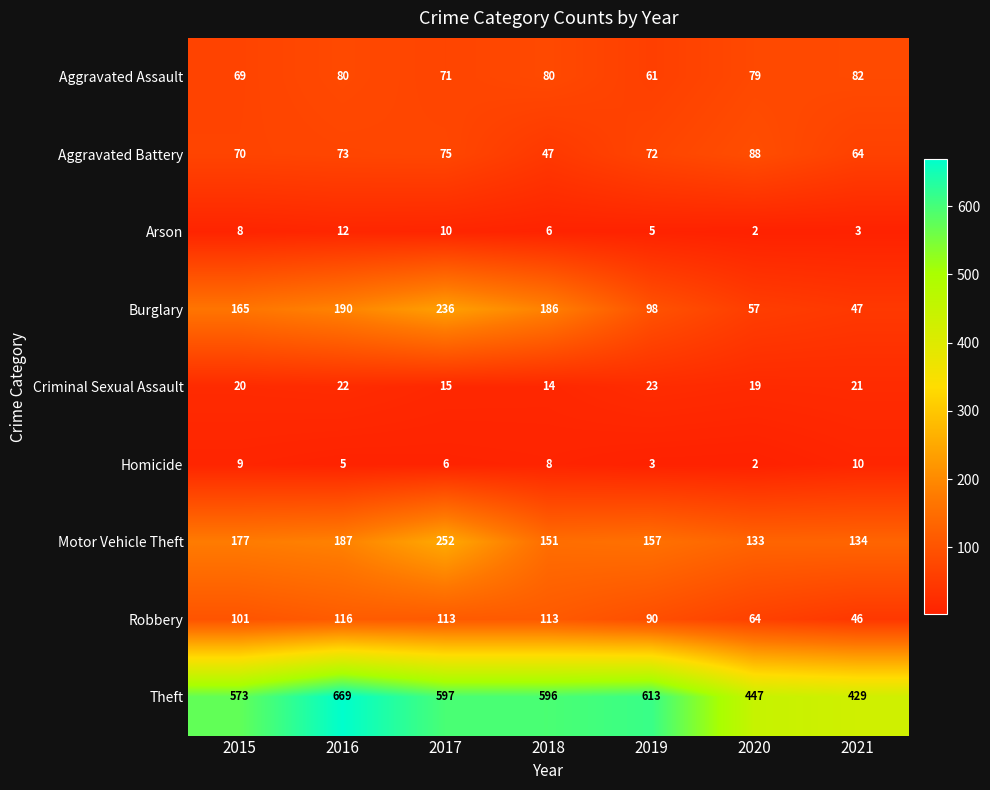

Which series has the largest range (max minus min)?

Theft